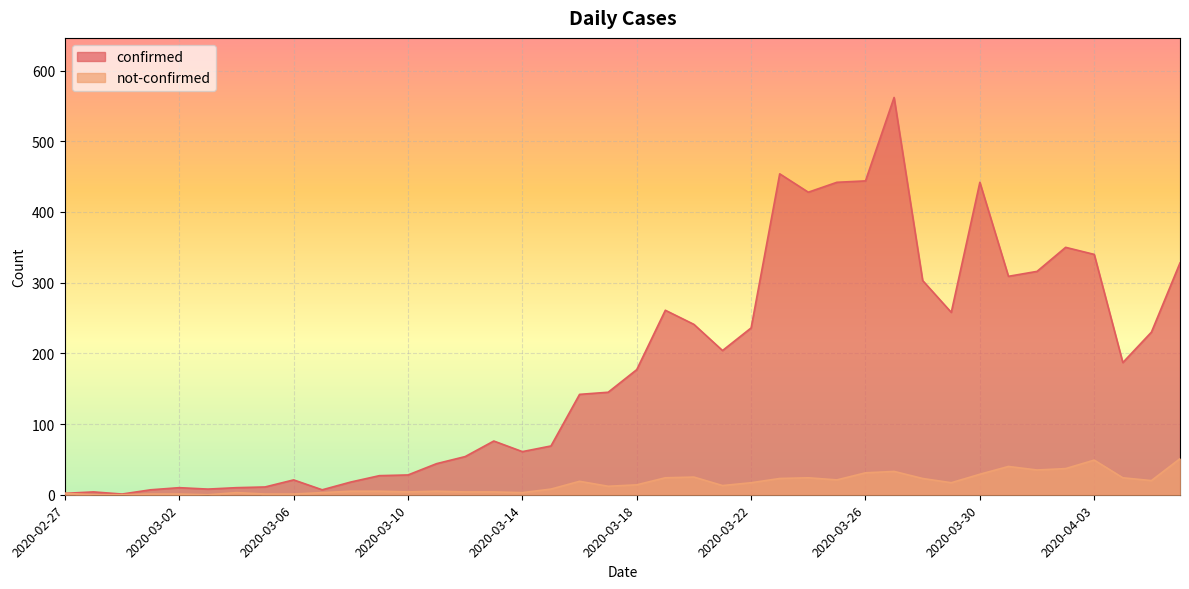

Between 2020-03-01 and 2020-04-06, which is larger?

2020-04-06